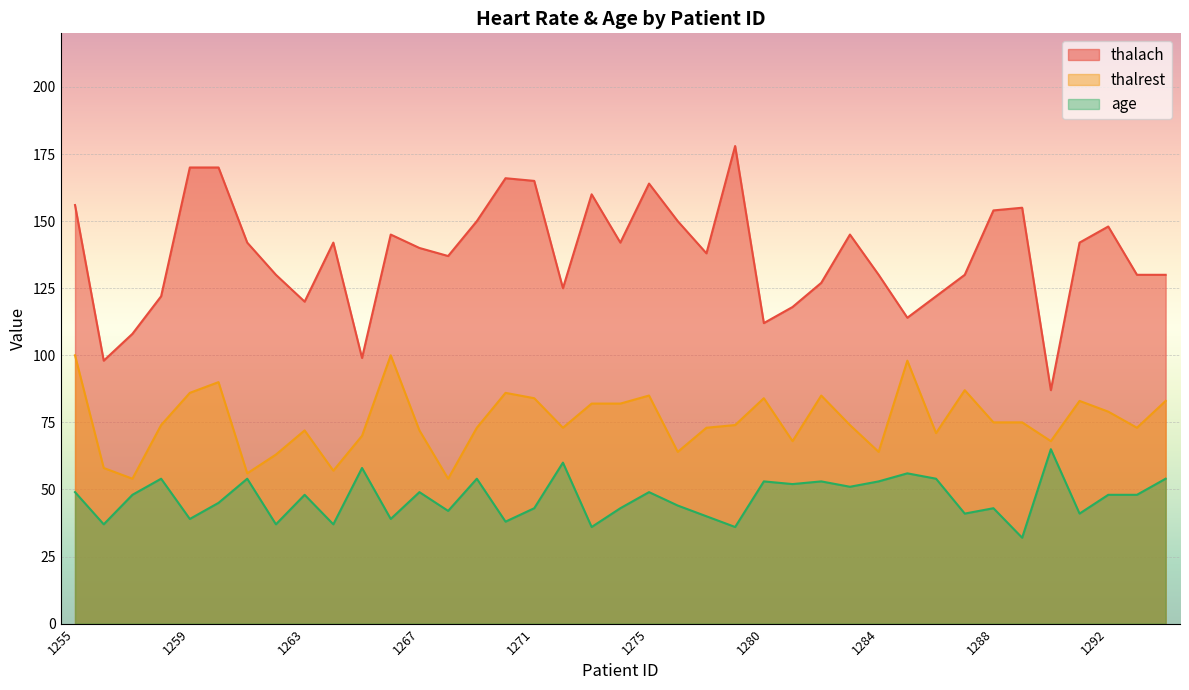

True or false: thalach has more than 1 interior local peaks.

True